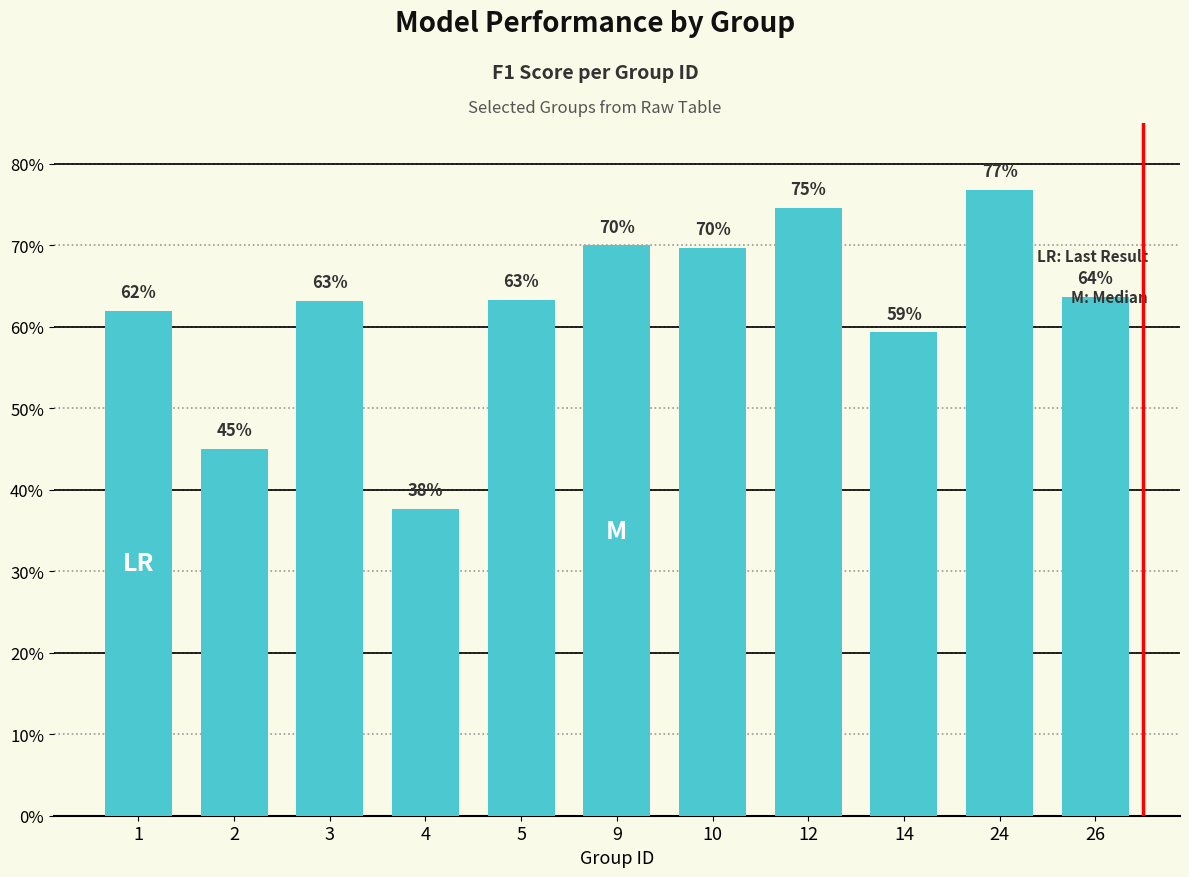

What is the value of the 5th bar from the left?

0.6